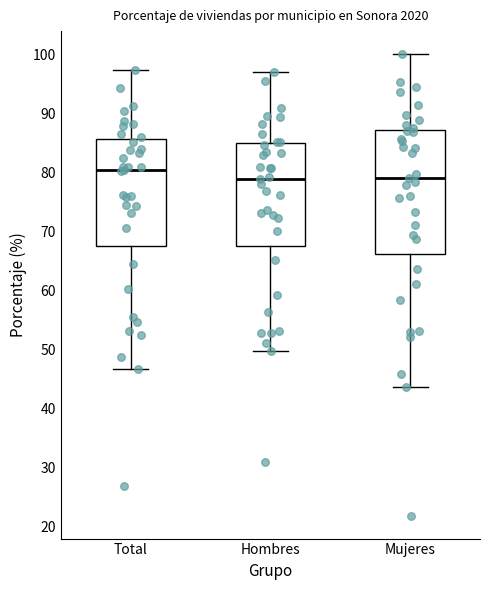

Where is the lower edge of the box for Mujeres on the y-axis? The values are not printed on the chart, so give them approximately, as read against the axis.

66